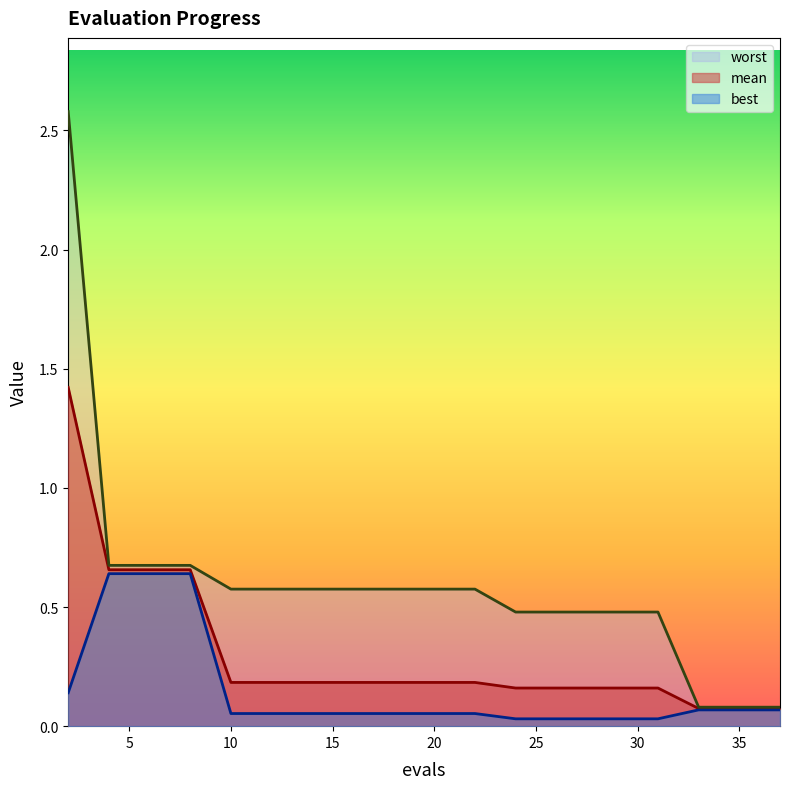

Rank the series by their maximum value, from lowest to highest.

best, mean, worst